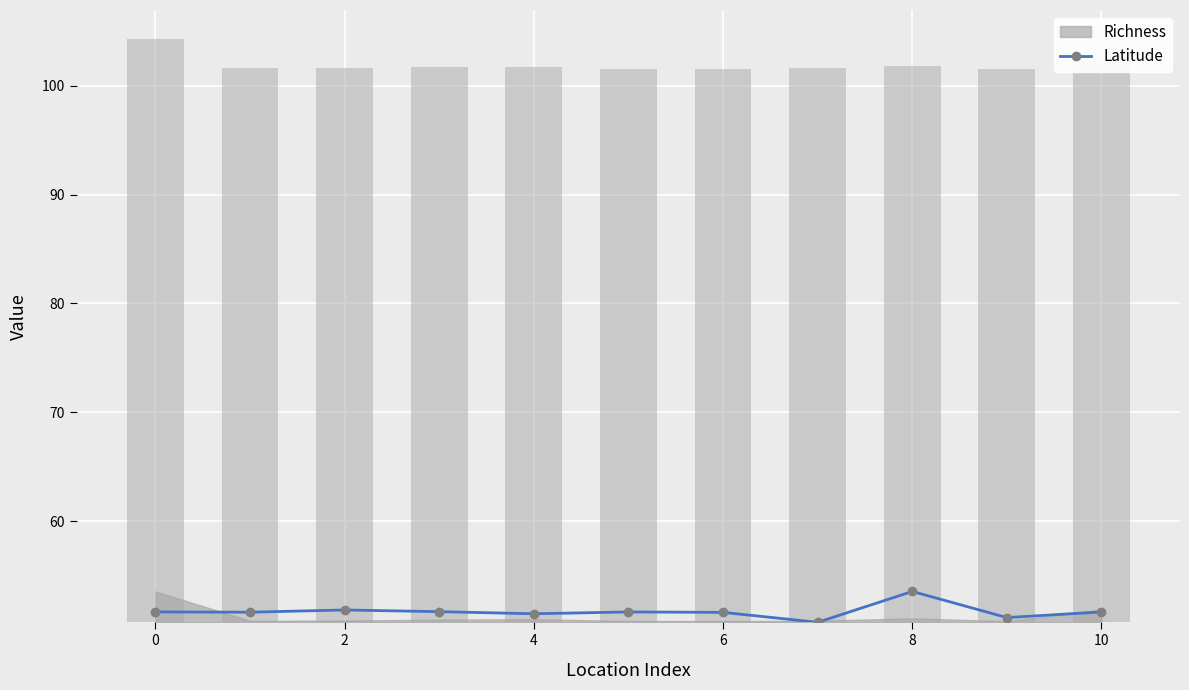

The value at 4 is 12.3. True or false?

False